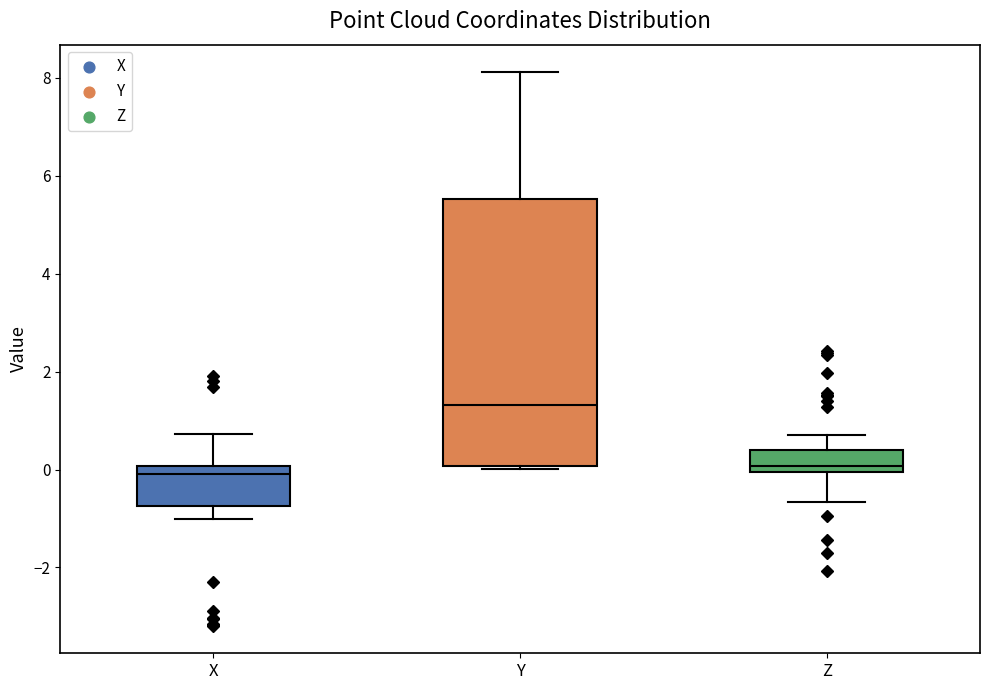

Comparing the boxes themselves (not the whiskers), which one is the tallest?

Y